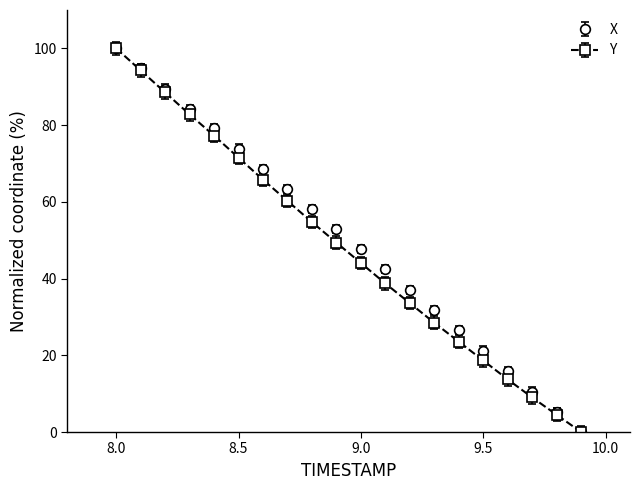

Which series has the largest total across all categories?

X